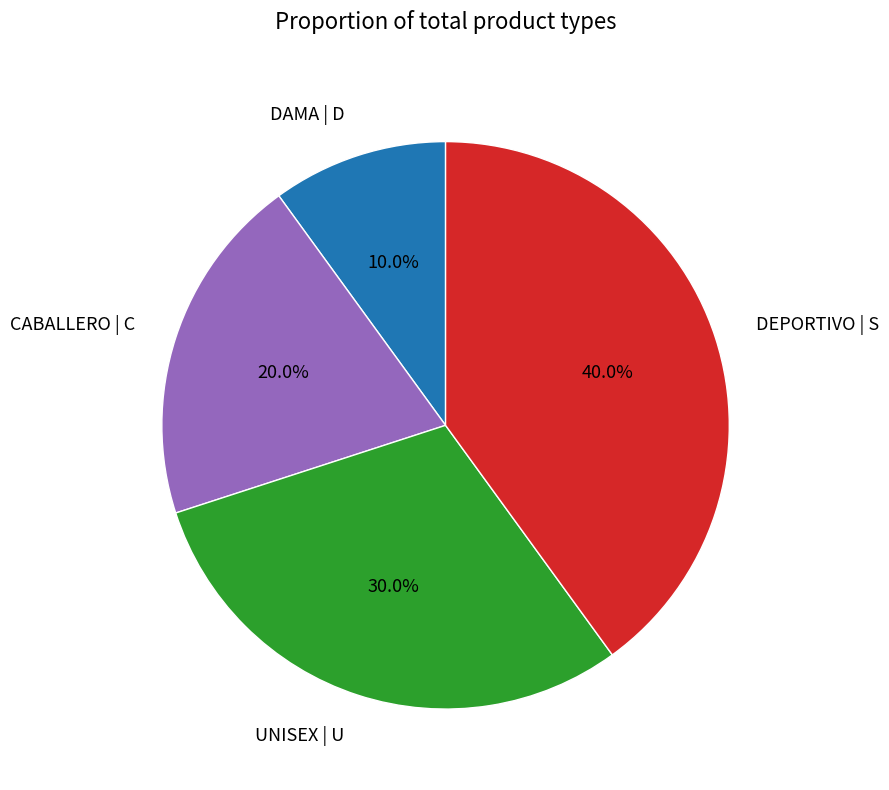

Approximately how many times larger is the value at CABALLERO compared to UNISEX?

0.7